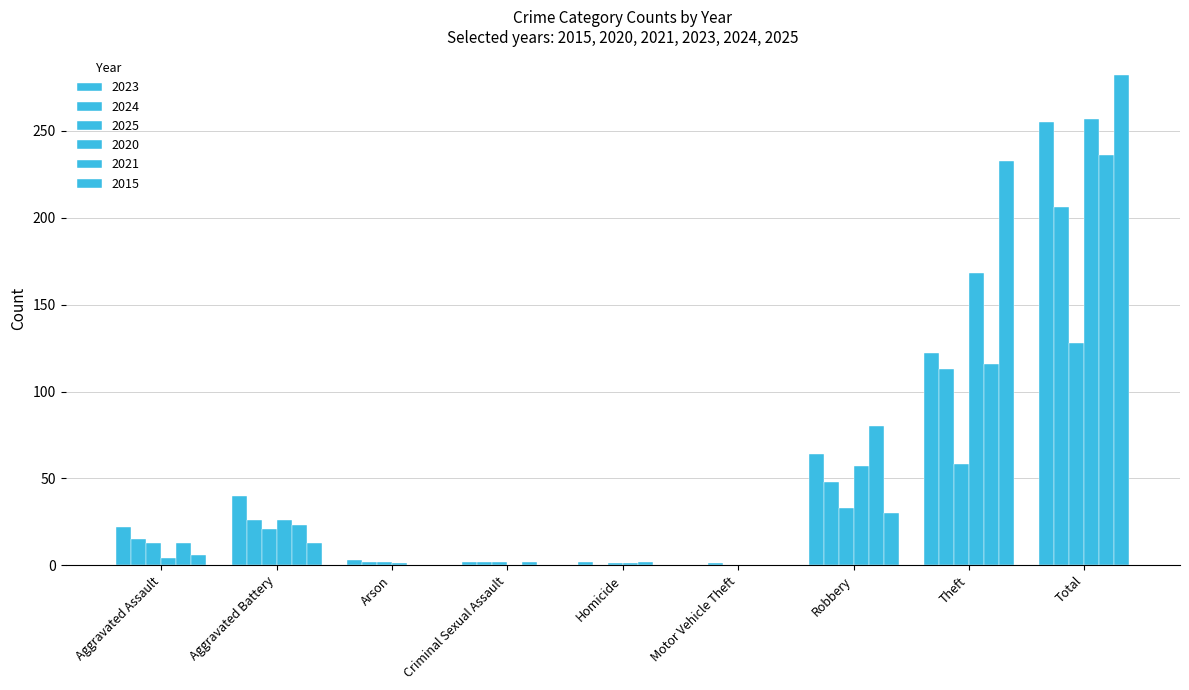

How many distinct data groups are displayed?

6